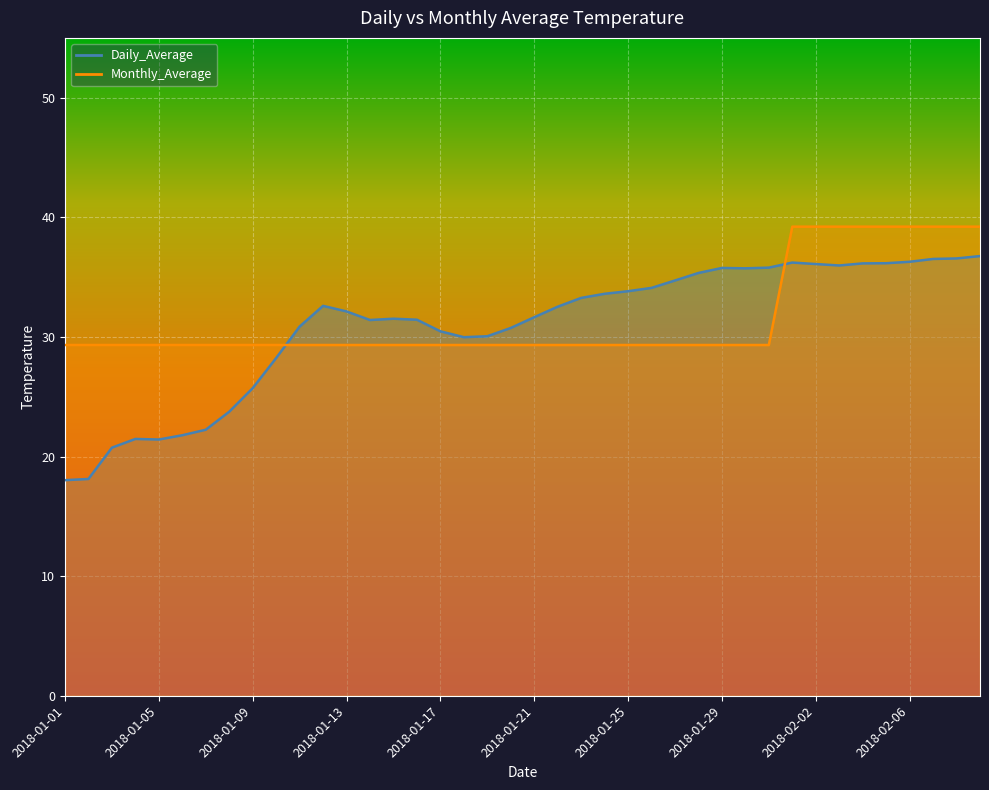

The Monthly_Average series shows 19.9 at 2018-01-01. True or false?

False